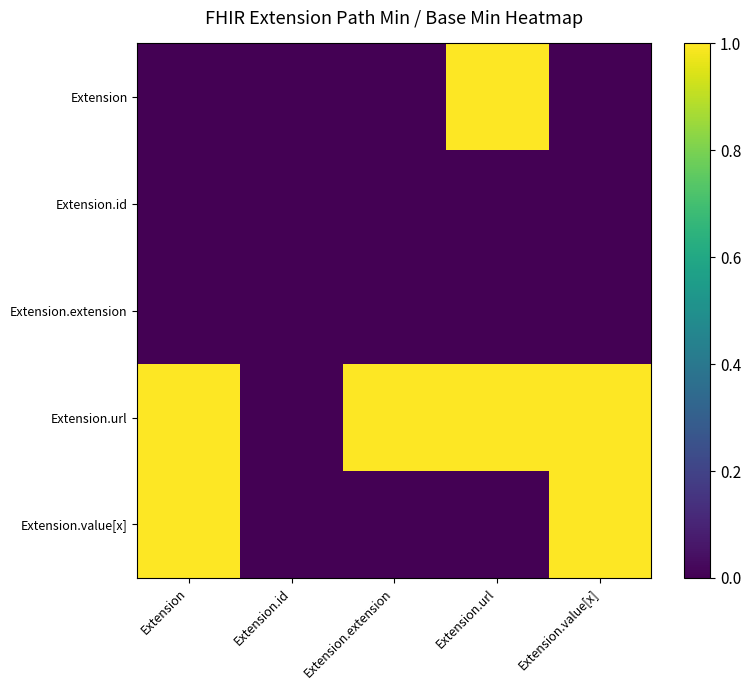

What is the total value across all series at Extension.url?

2